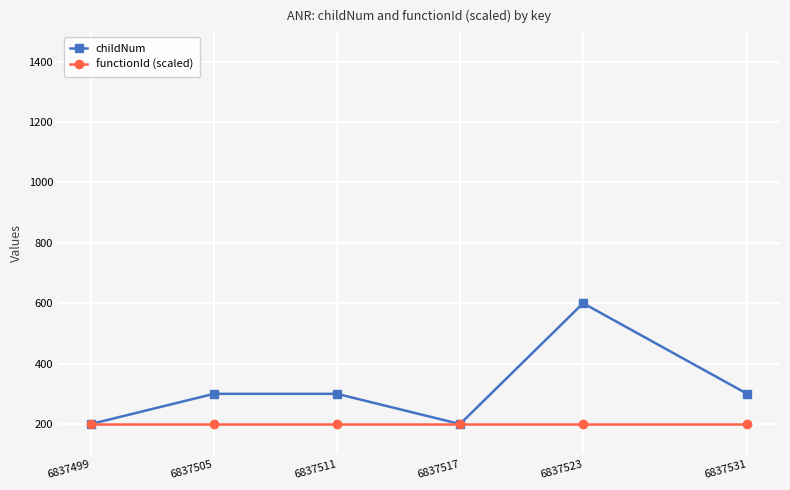

Reading right to left, what are all the values shown in this chart?

childNum: 6837531=300	6837523=600	6837517=200	6837511=300	6837505=300	6837499=200
functionId (scaled): 6837531=200	6837523=200	6837517=200	6837511=200	6837505=200	6837499=200